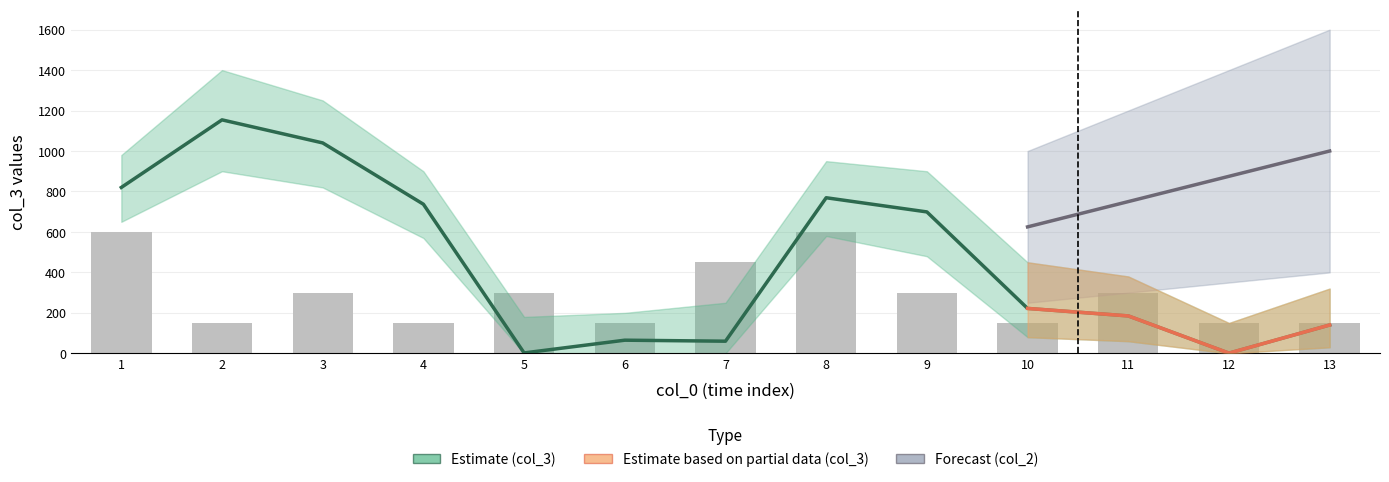

Which series has the widest spread of values?

col_3